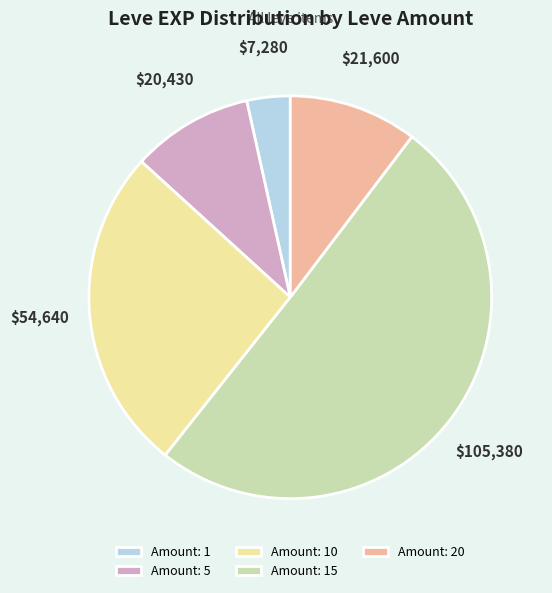

Do Amount: 20 and Amount: 1 together represent more than half of the pie?

No